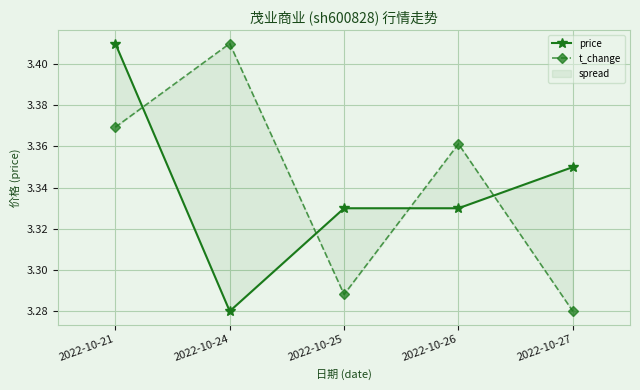

What is the difference between the maximum and minimum values in the price series?

0.1